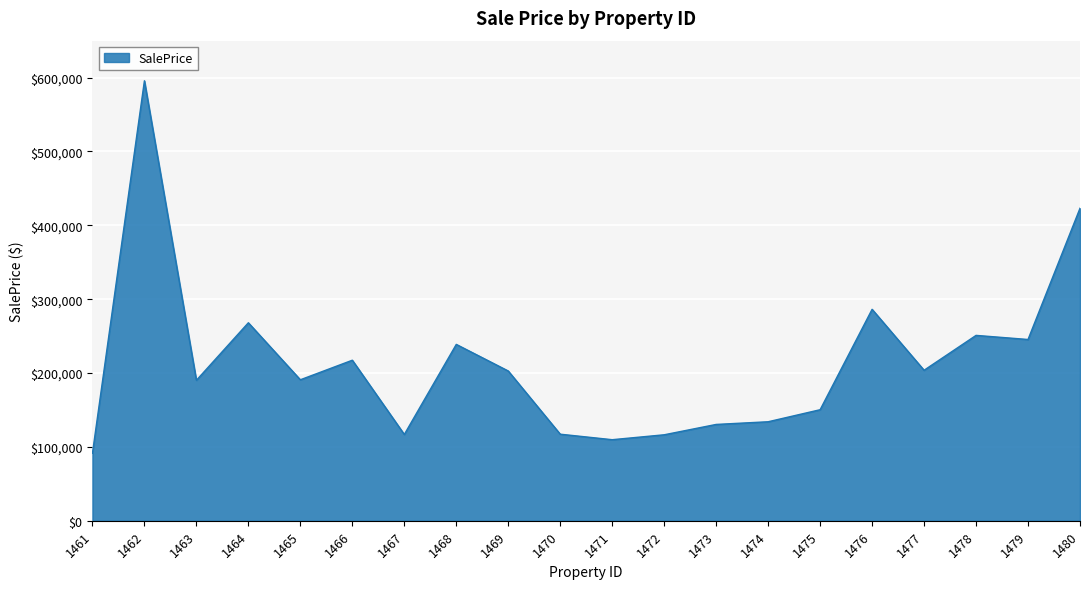

How many categories are shown in the chart?

20